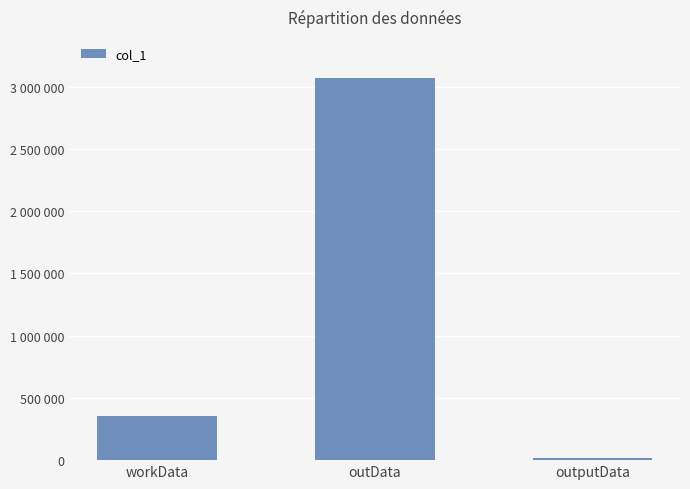

At which label is the value closest to 1545442?

workData